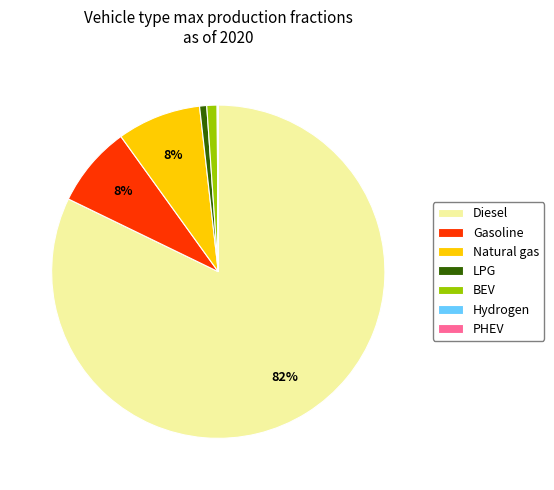

Is it true that Natural gas is 22% of the pie?

False